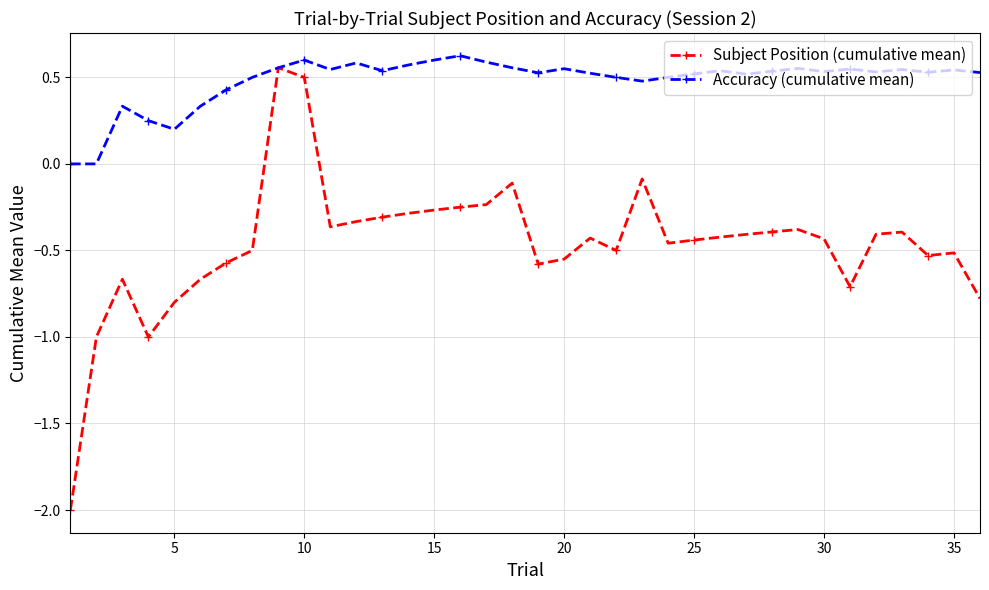

Which series has the largest range (max minus min)?

Subject Position (cumulative mean)